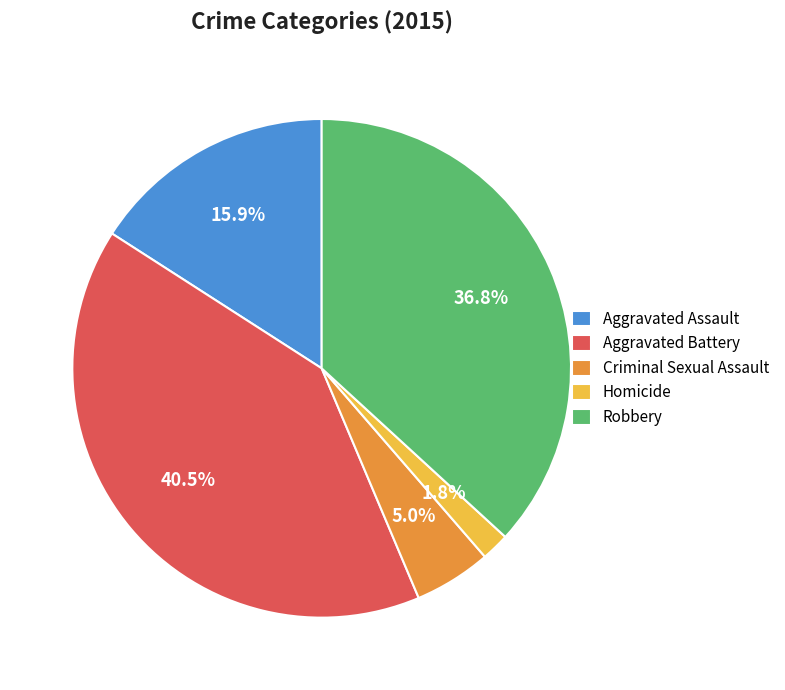

To the nearest percent, what is the combined percentage of Homicide and Aggravated Battery?

42%